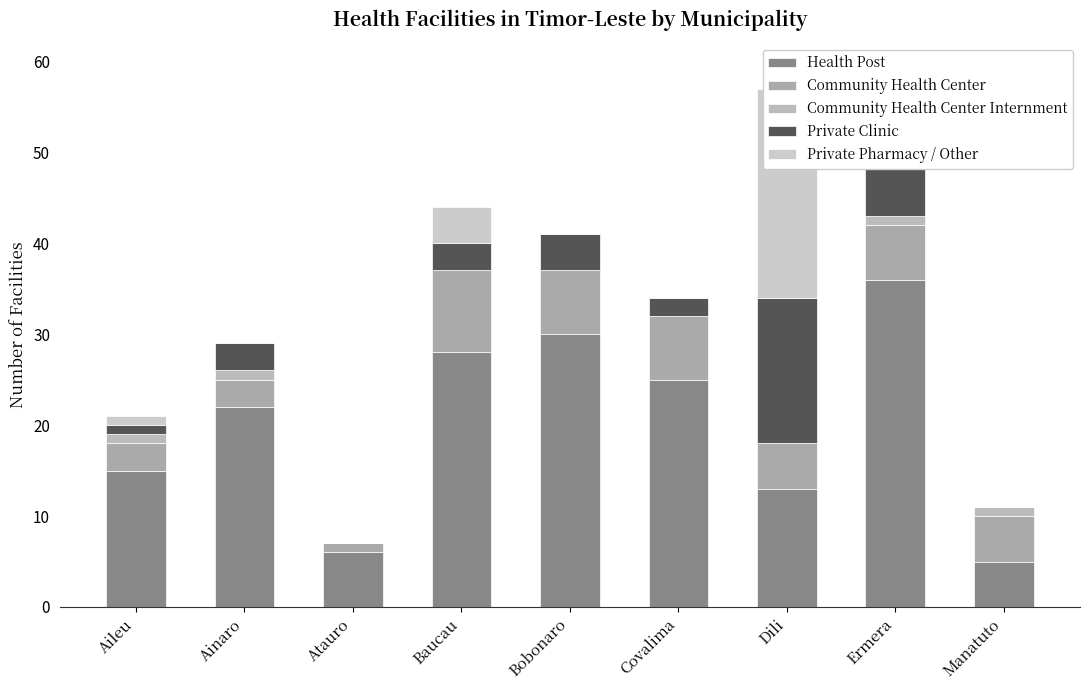

Are the bars horizontal?

No